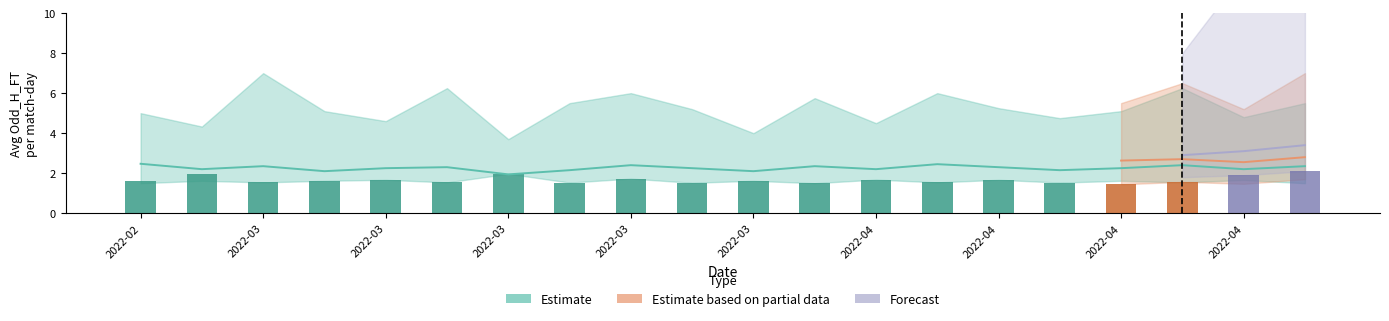

Does the chart contain stacked bars?

No